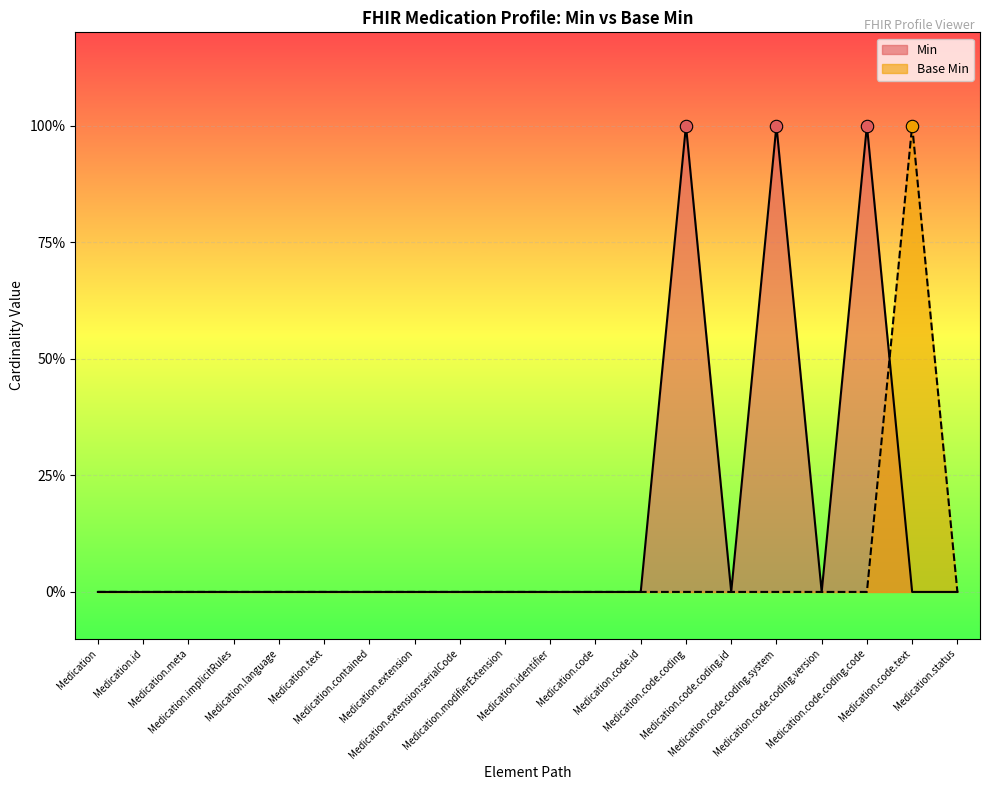

What is the total value across all series at Medication.code.text?

1